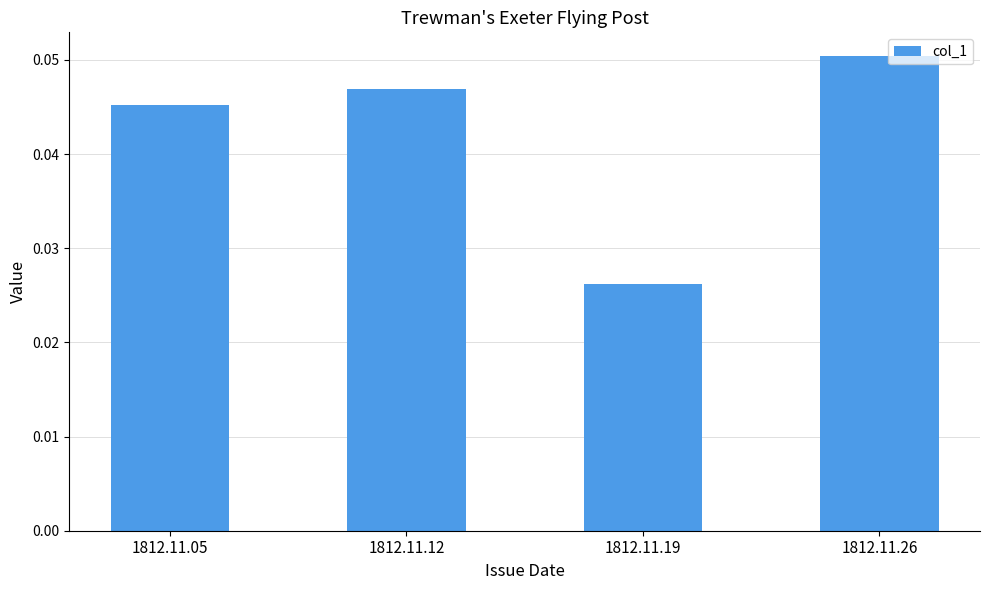

List the labels in order of value, largest first.

1812.11.26, 1812.11.12, 1812.11.05, 1812.11.19